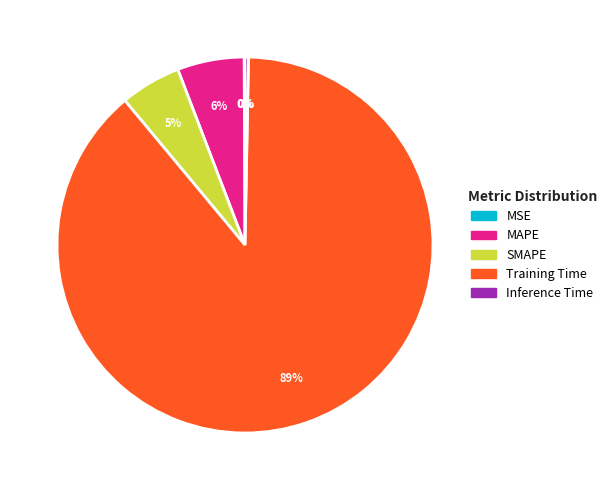

The Training Time slice represents 89% of the pie. True or false?

True